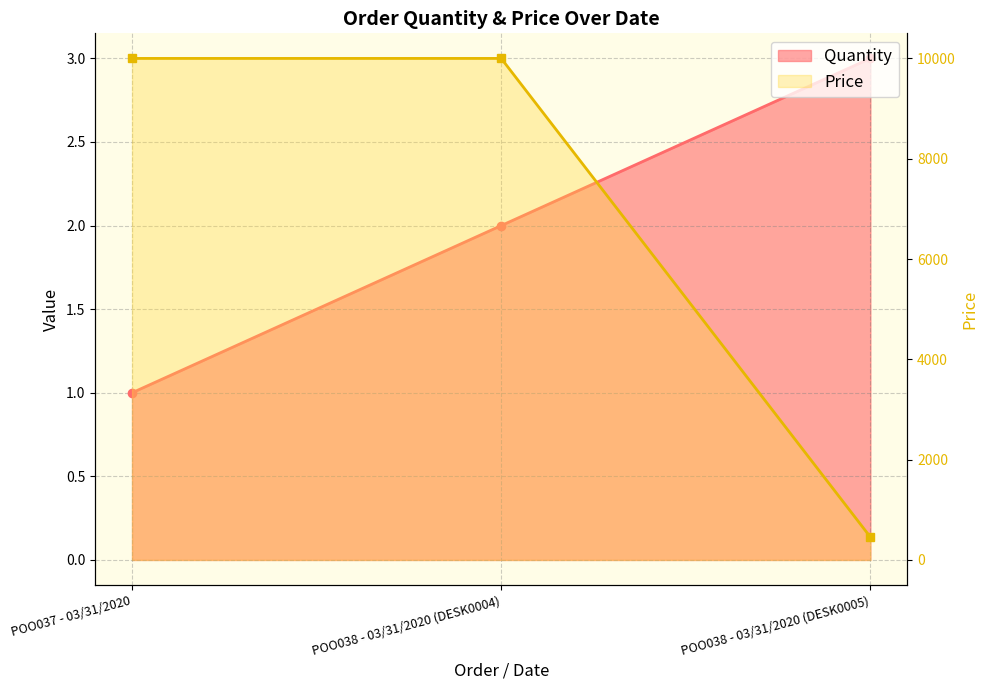

What is the label of the 1st point from the left?

POO037 - 03/31/2020